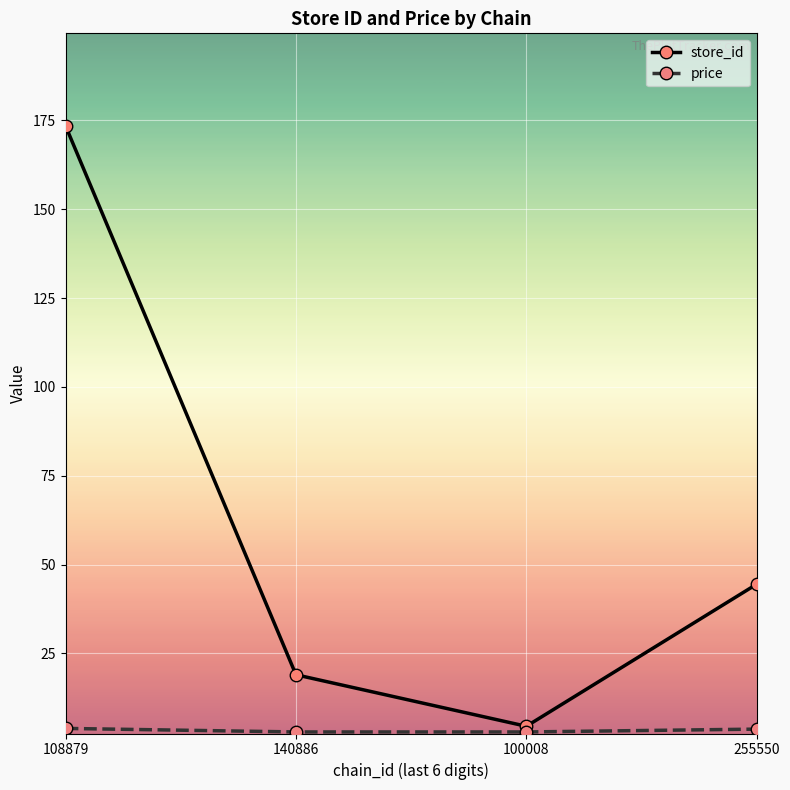

Where does the store_id series first go above 44?

108879